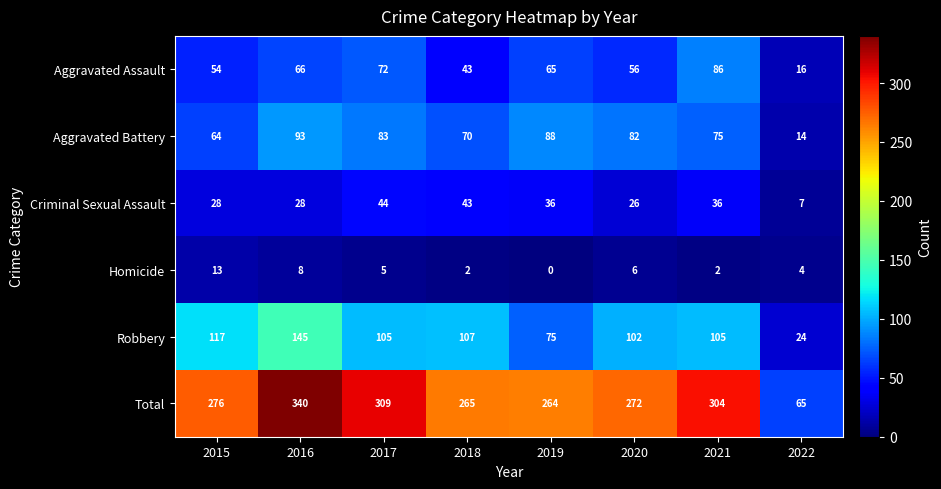

What is the sum of the Aggravated Assault values at 2017 and 2018?

115